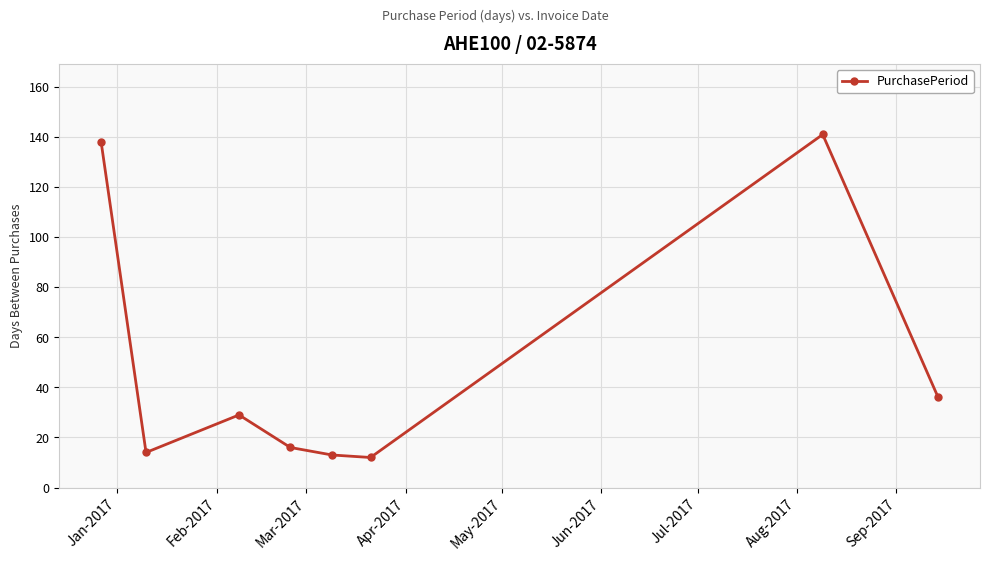

What is the minimum value shown in the chart?

12